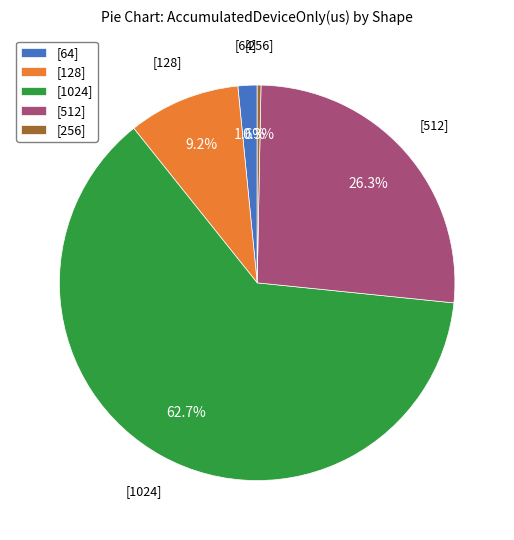

Does any single category account for the majority?

Yes